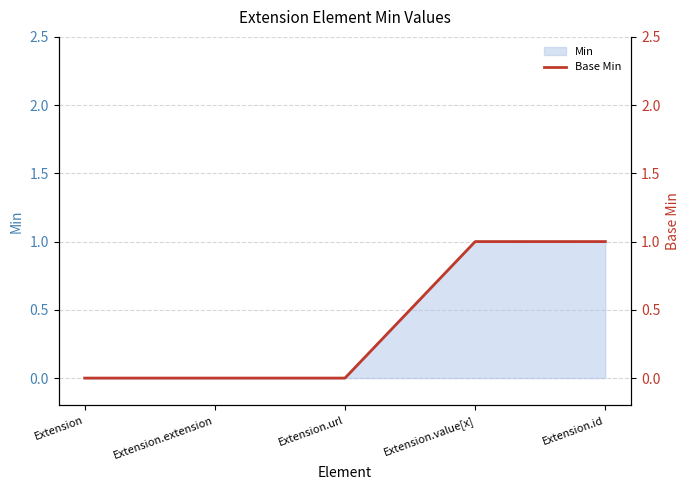

Reading left to right, what are all the values shown in this chart?

0	0	0	1	1